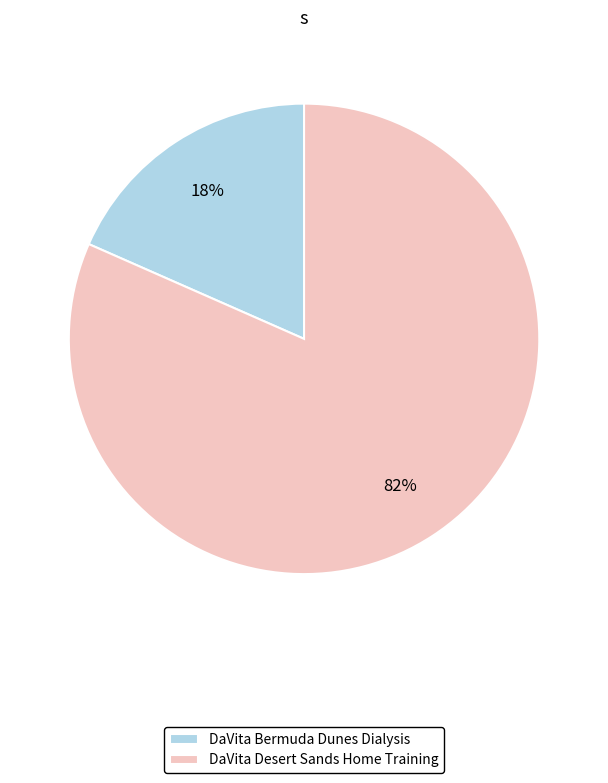

How many segments does this pie chart have?

2